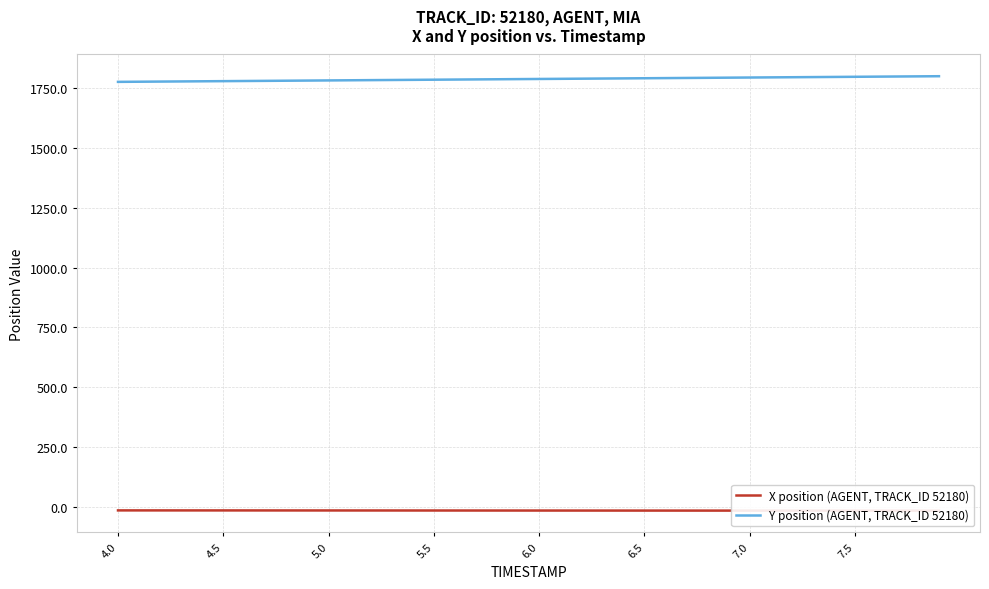

What are all the series names shown in the legend?

X position (AGENT, TRACK_ID 52180), Y position (AGENT, TRACK_ID 52180)